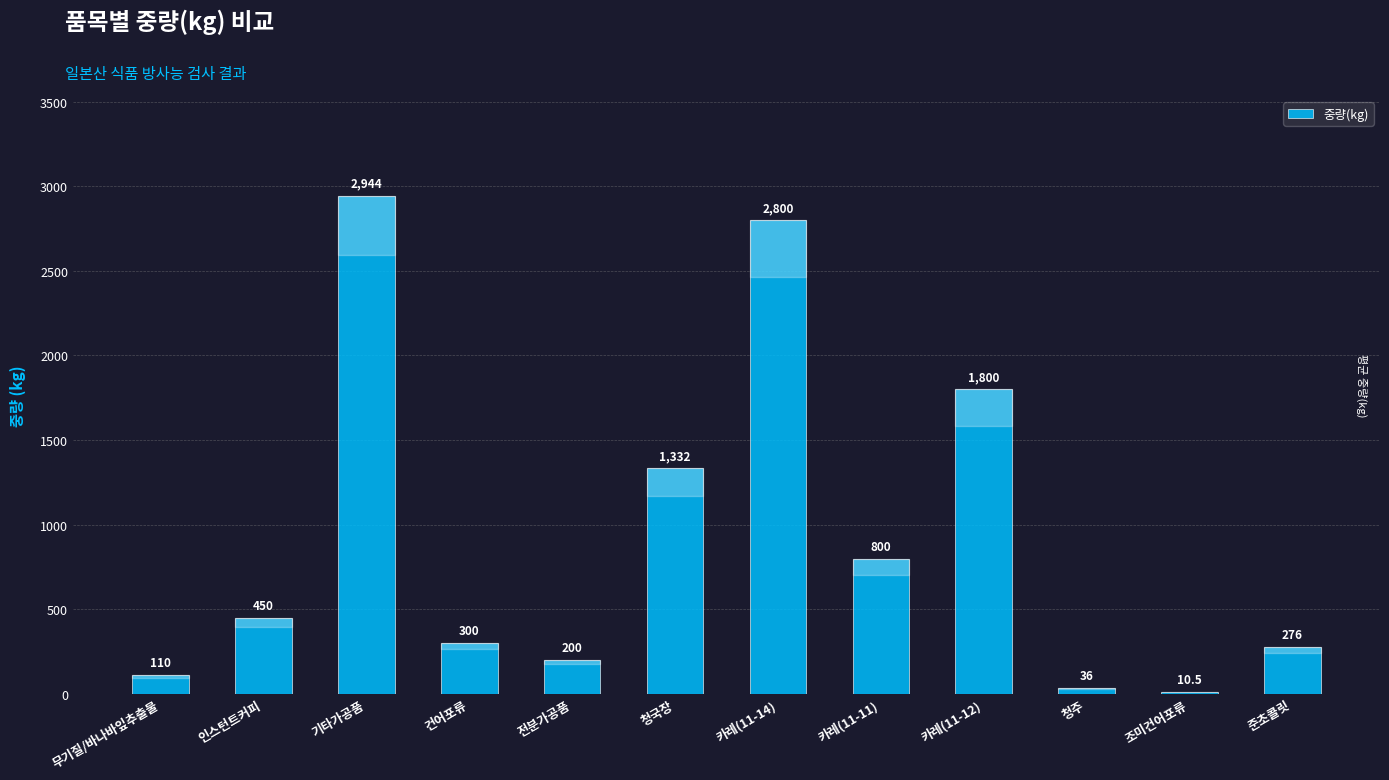

Which label corresponds to the largest value in the chart?

기타가공품